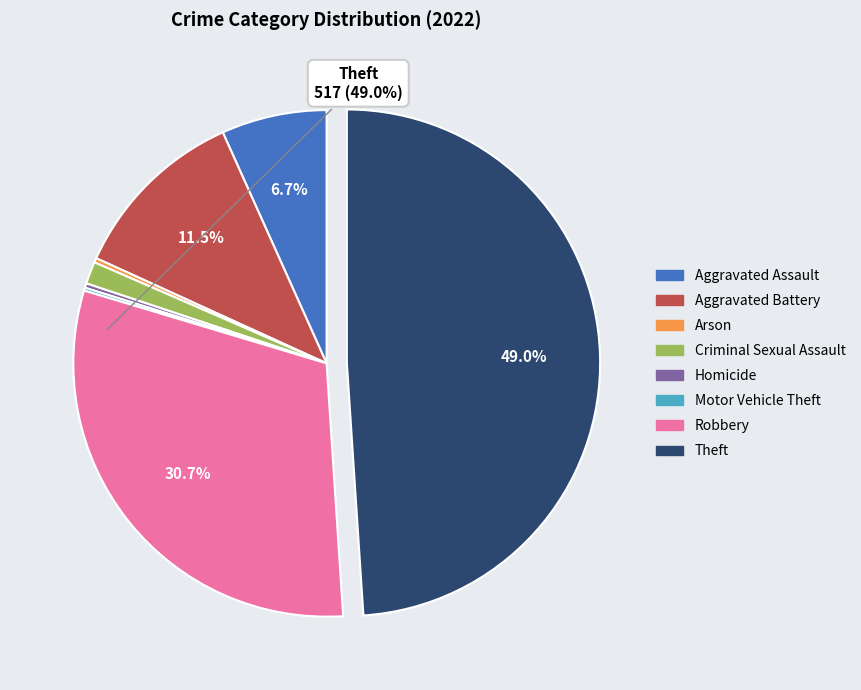

To the nearest percent, what is the difference between the largest and smallest slice percentages?

49%